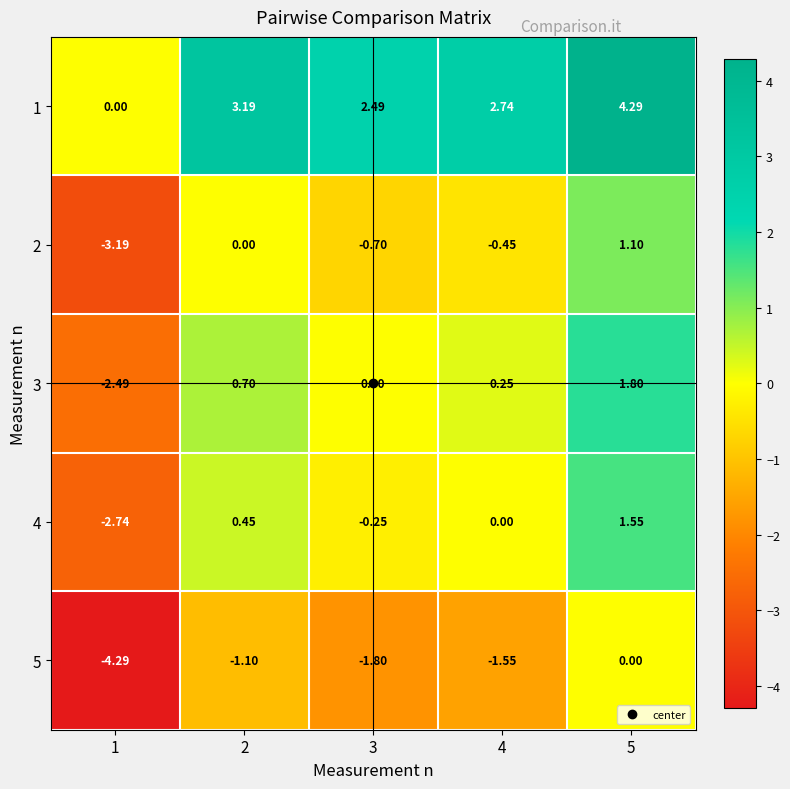

Is the value of 3 at 1 greater than the value of 4 at 4?

No